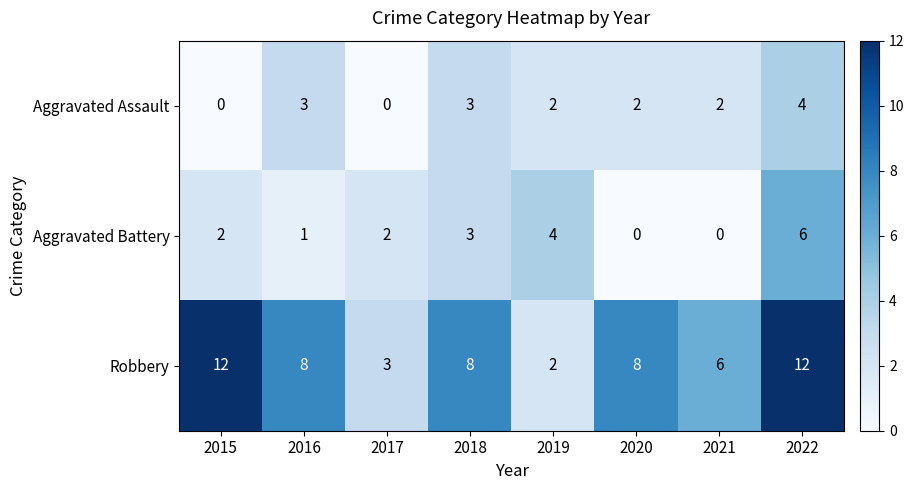

Which series has the largest total across all categories?

Robbery